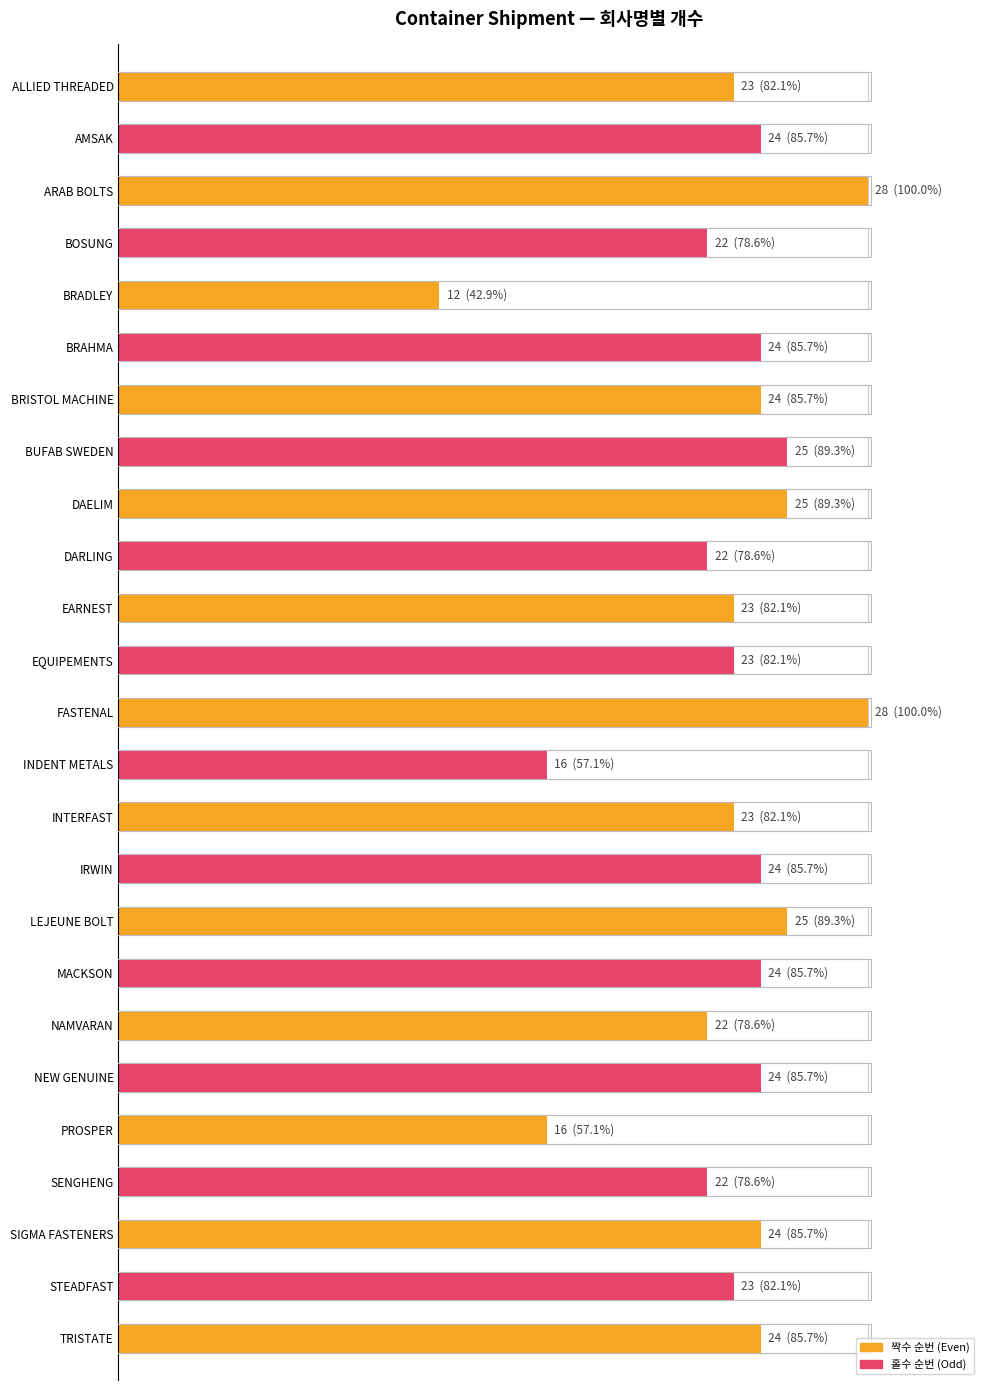

Rank the categories by value from lowest to highest.

BRADLEY, INDENT METALS, PROSPER, BOSUNG, DARLING, NAMVARAN, SENGHENG, ALLIED THREADED, EARNEST, EQUIPEMENTS, INTERFAST, STEADFAST, AMSAK, BRAHMA, BRISTOL MACHINE, IRWIN, MACKSON, NEW GENUINE, SIGMA FASTENERS, TRISTATE, BUFAB SWEDEN, DAELIM, LEJEUNE BOLT, ARAB BOLTS, FASTENAL